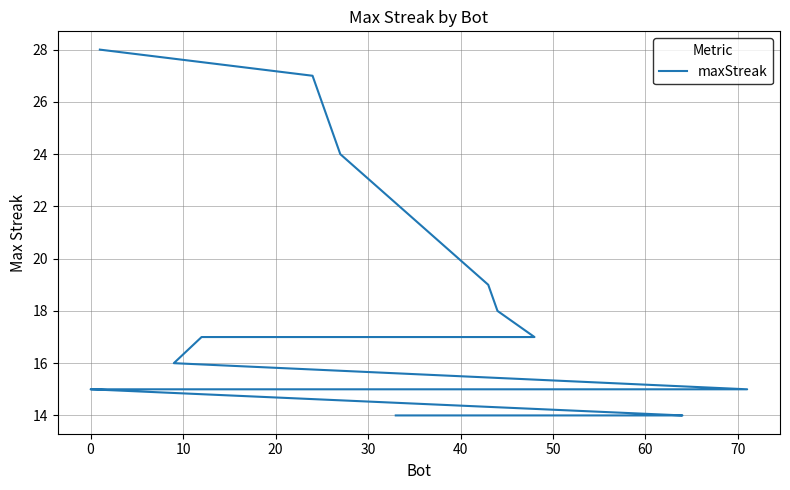

What is the maximum value shown in the chart?

28